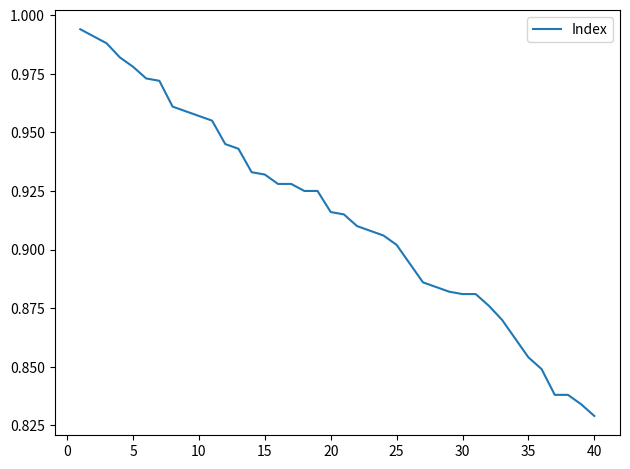

What is the smallest value displayed?

0.8